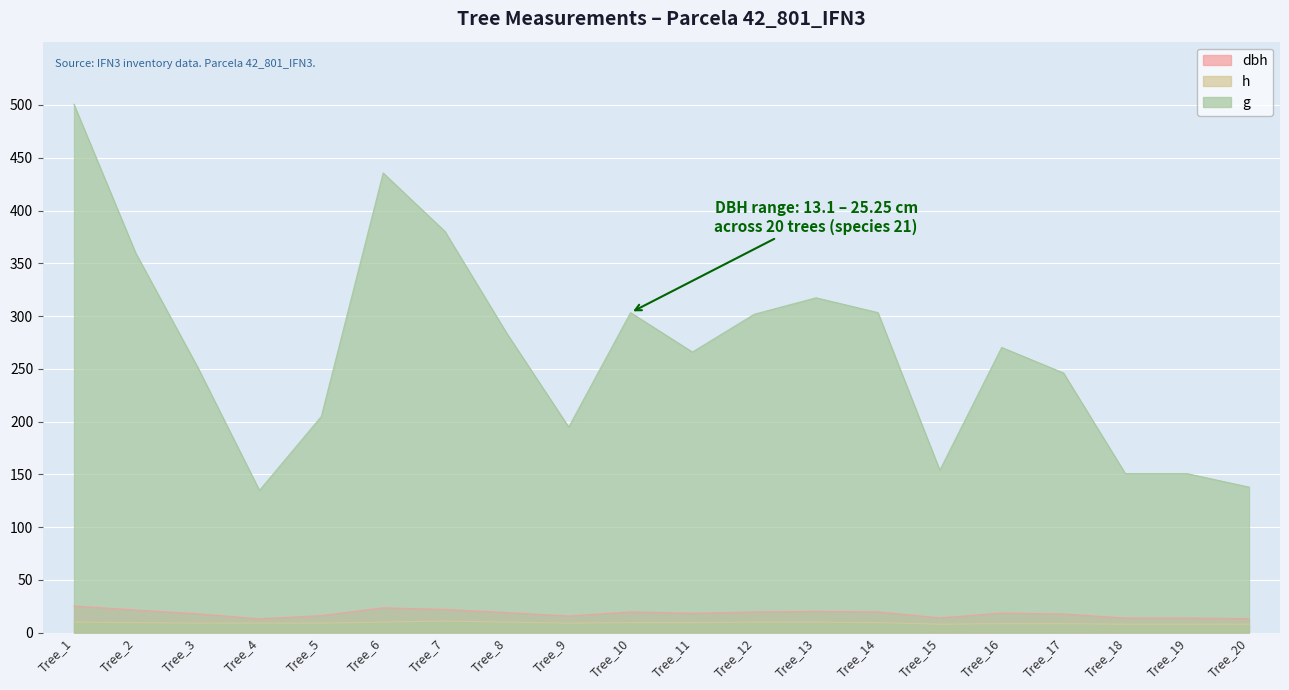

At which category does the chart reach its minimum across all series?

Tree_15